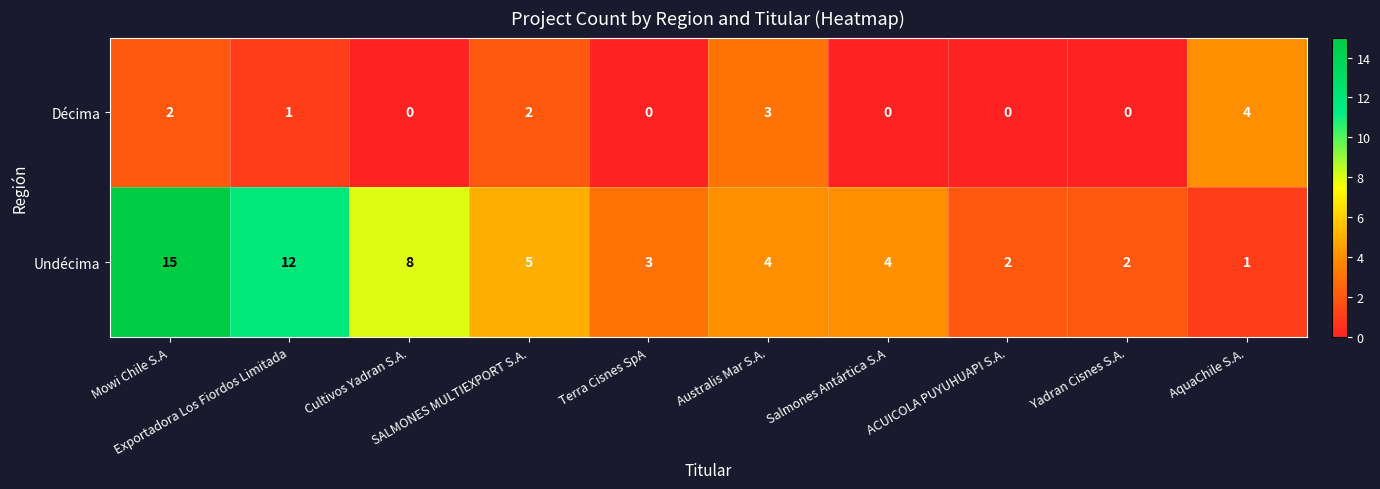

How many Décima values are between 0 and 2?

8